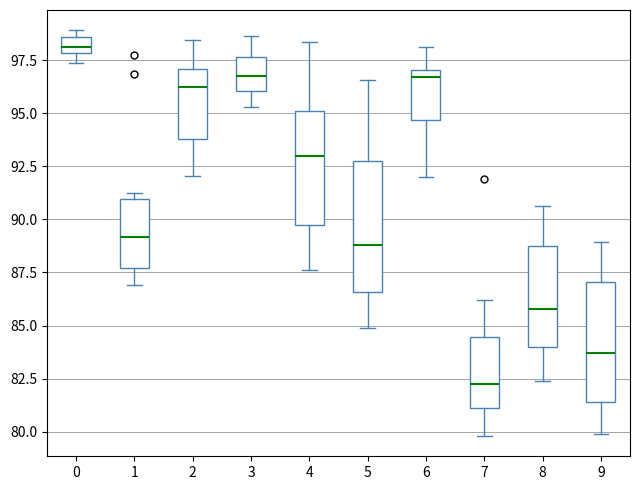

Comparing the boxes themselves (not the whiskers), which one is the tallest?

5